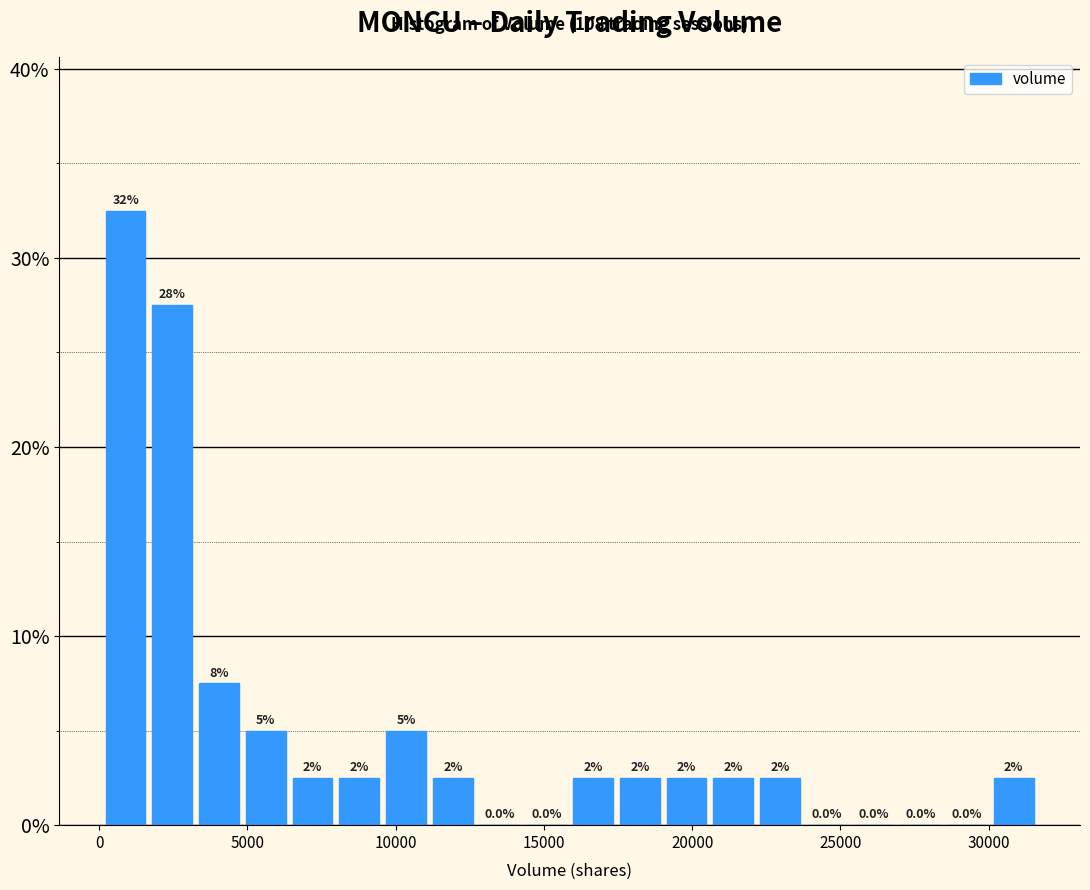

Around what value on the x-axis is the tallest bar? Give the approximate position of its centre, as read against the axis.

1000